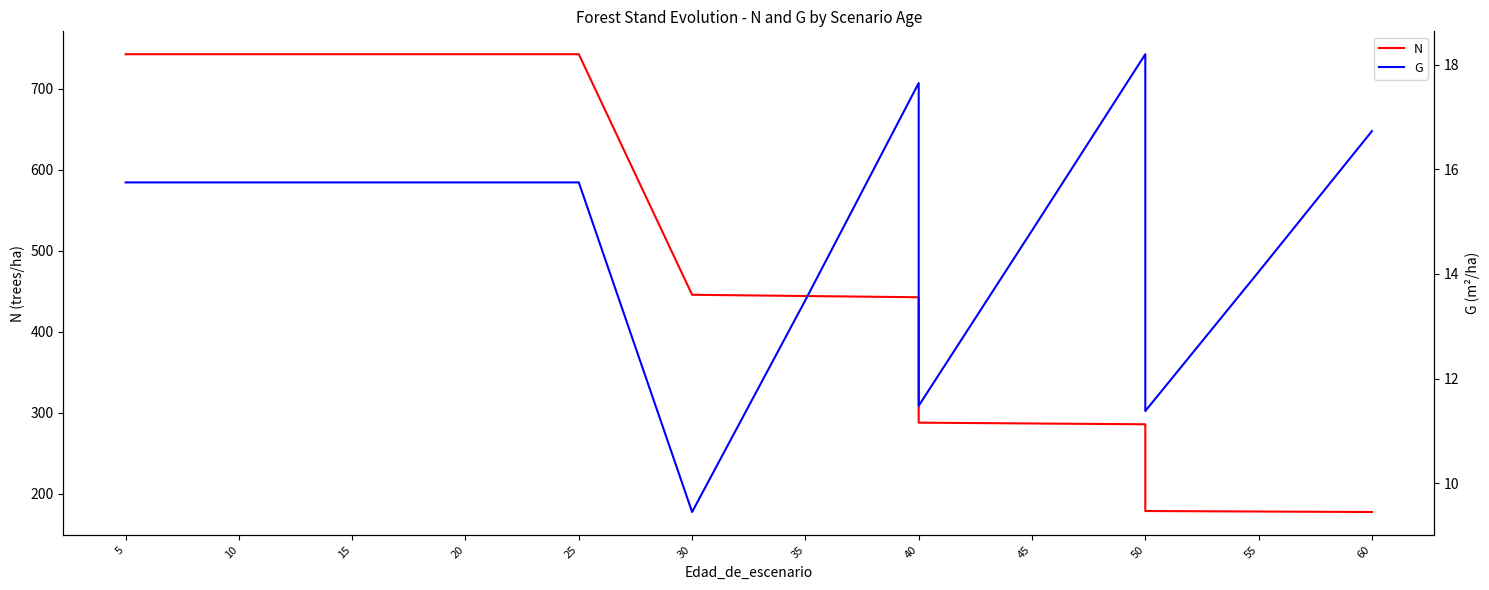

Which series has the largest total across all categories?

N